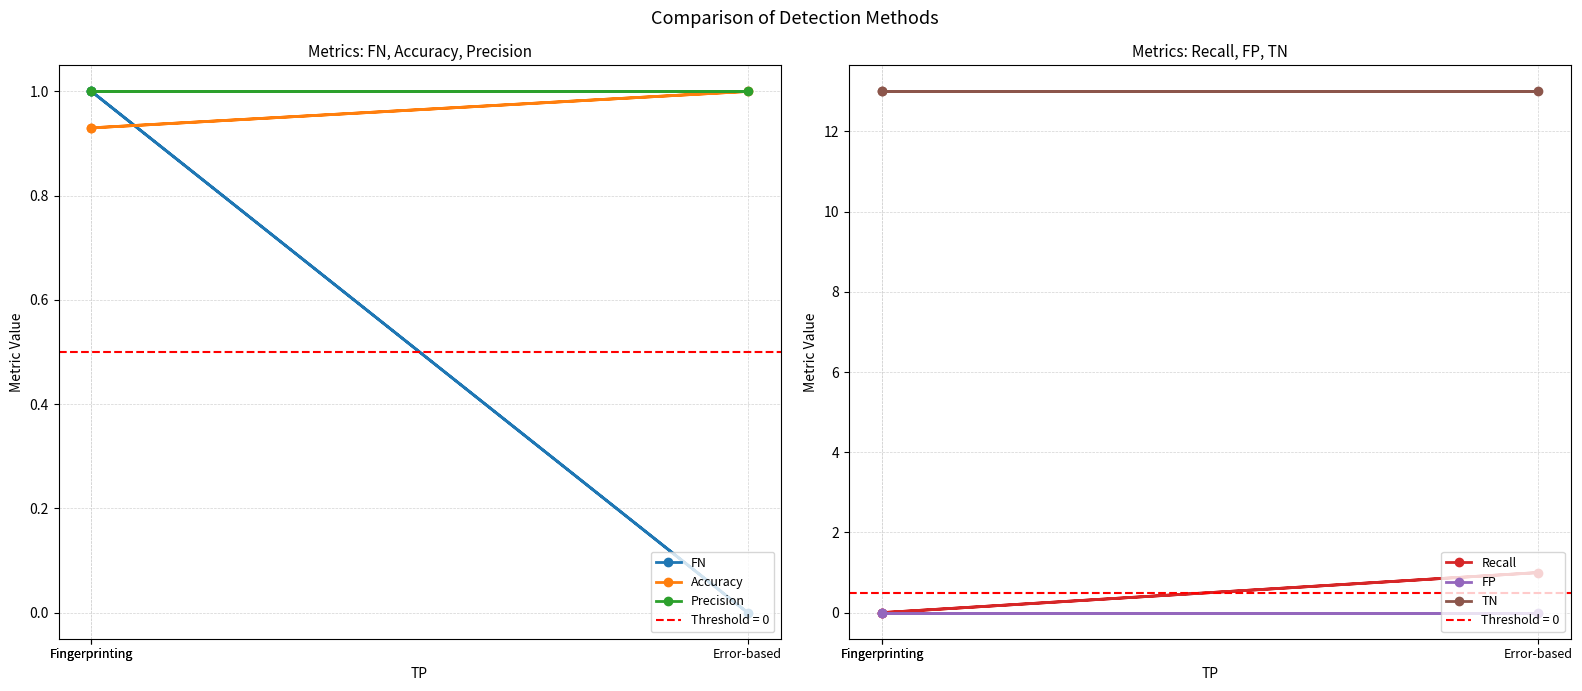

At which label is TN closest to 13?

Fingerprinting